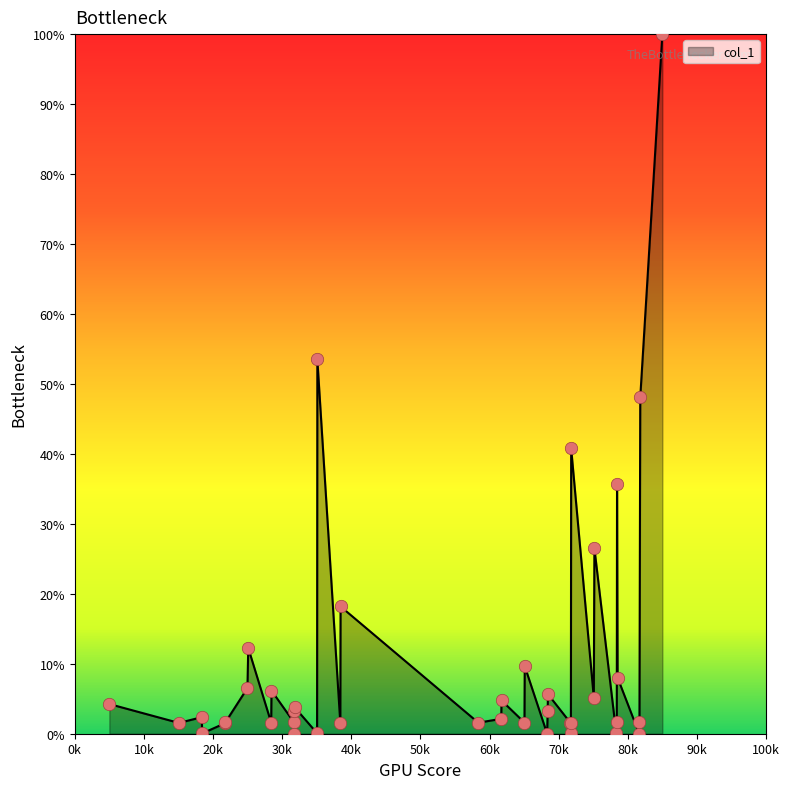

What is the difference between the maximum and minimum values?

100.0